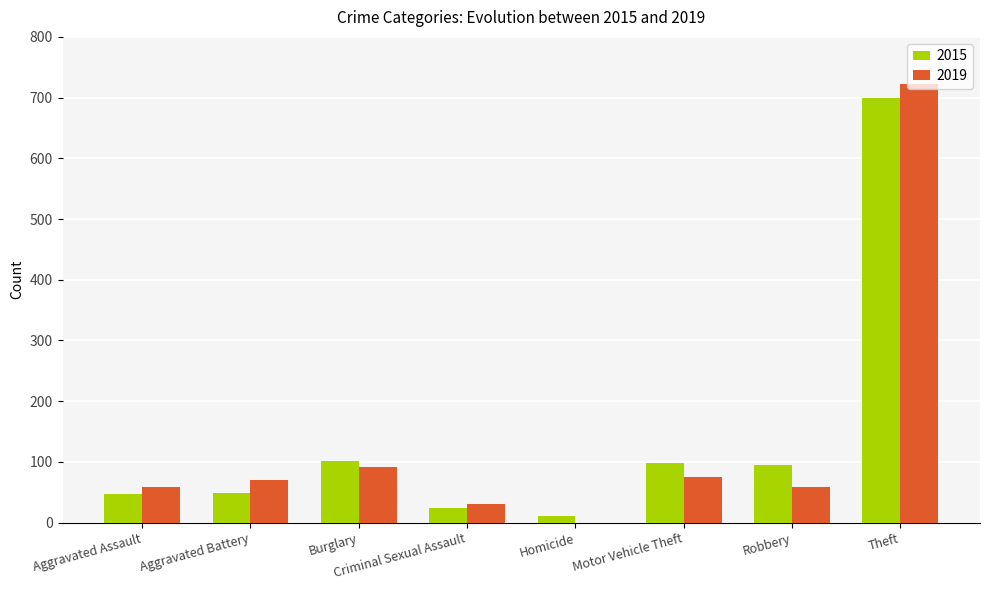

At which category does the chart reach its peak across all series?

Theft